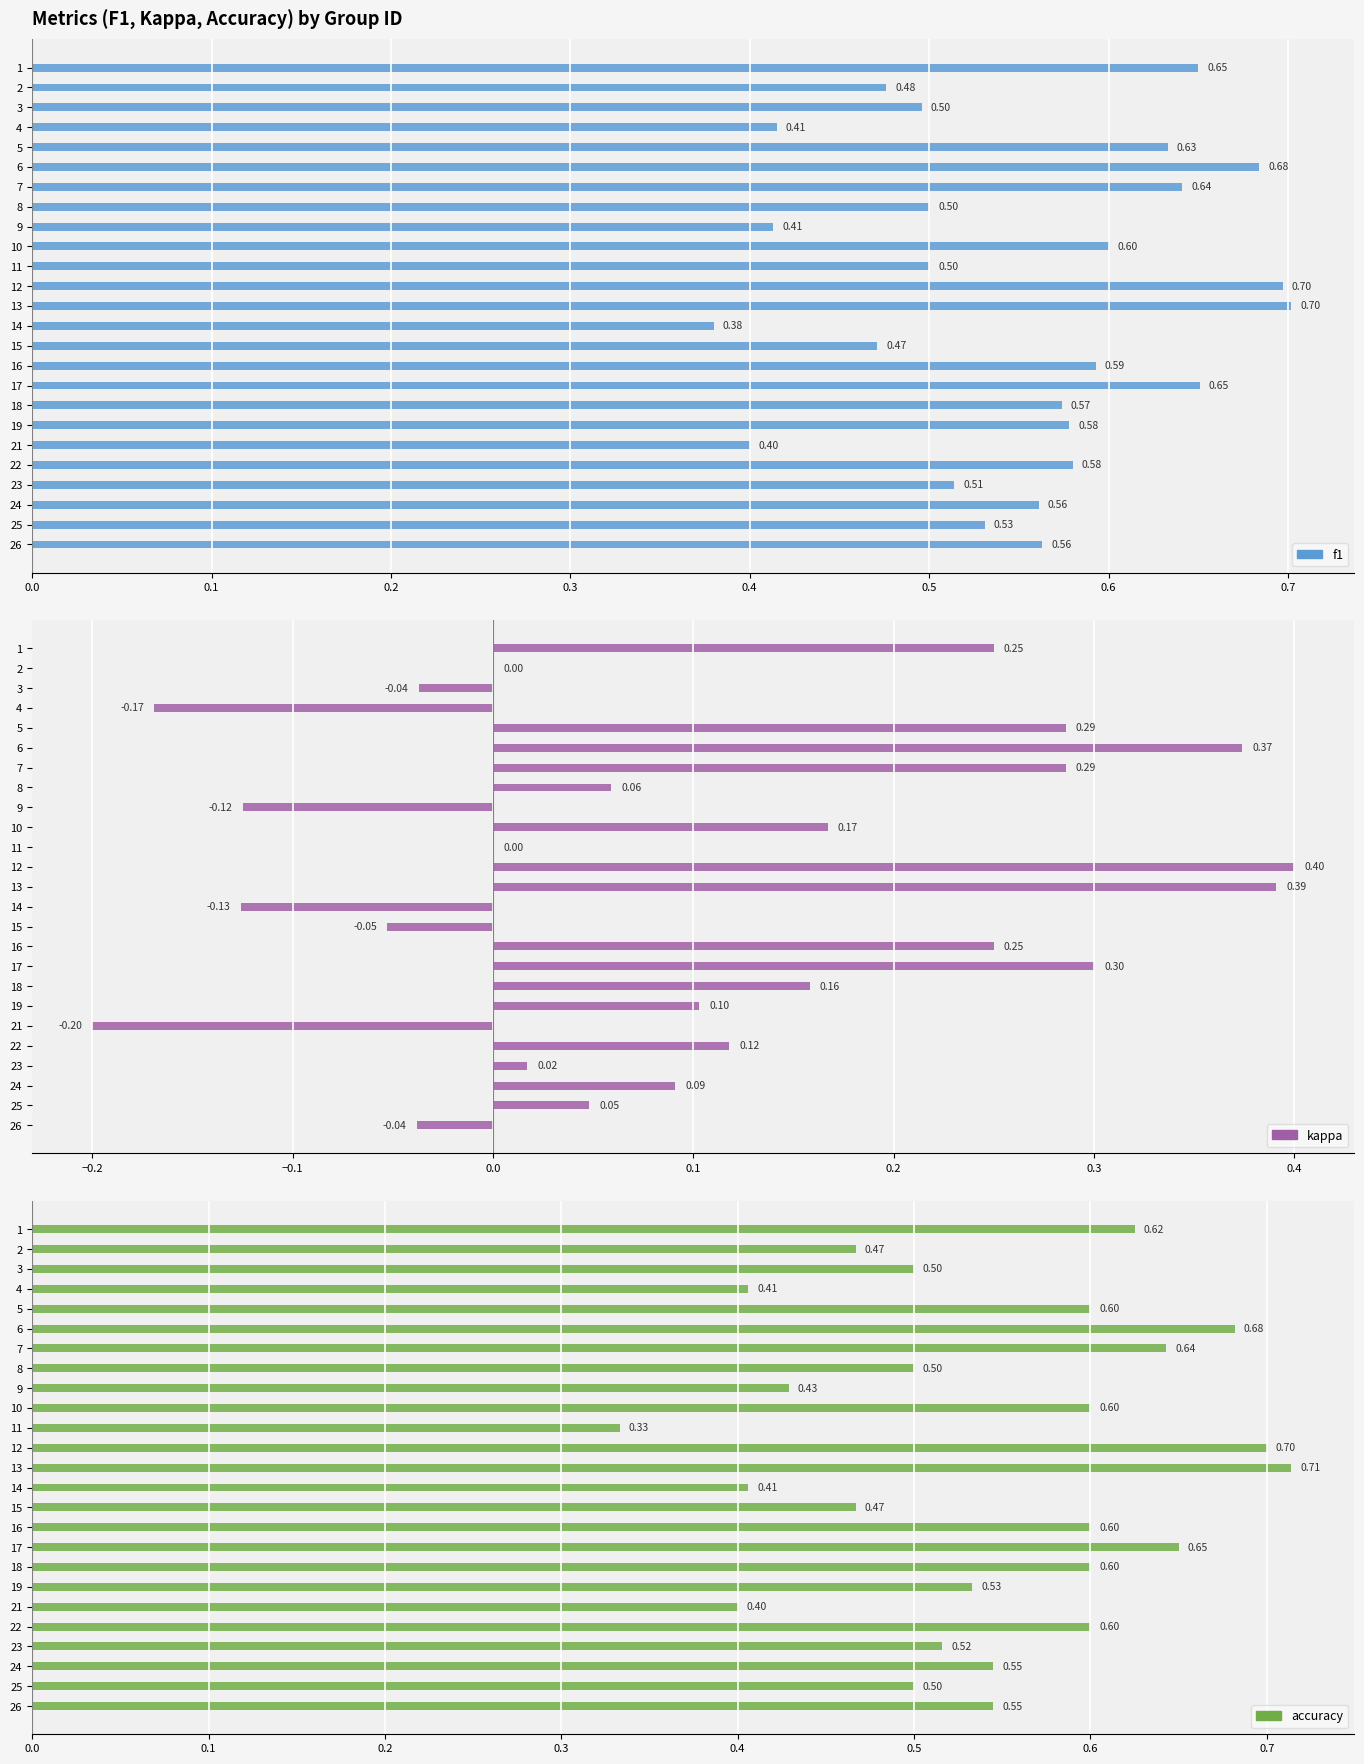

How many data points in kappa are less than 0?

7